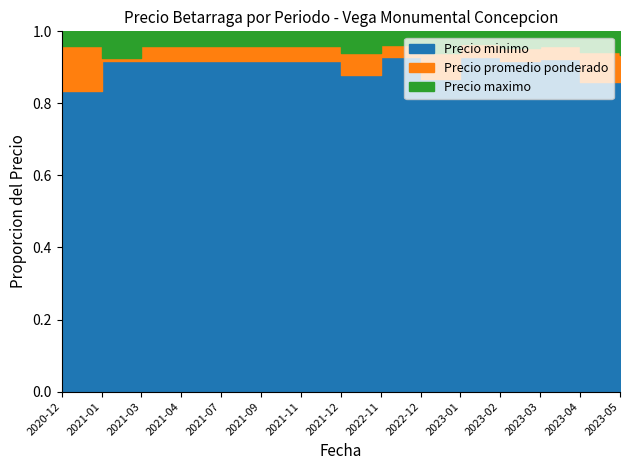

The Precio maximo series shows 800 at 2021-04. True or false?

False